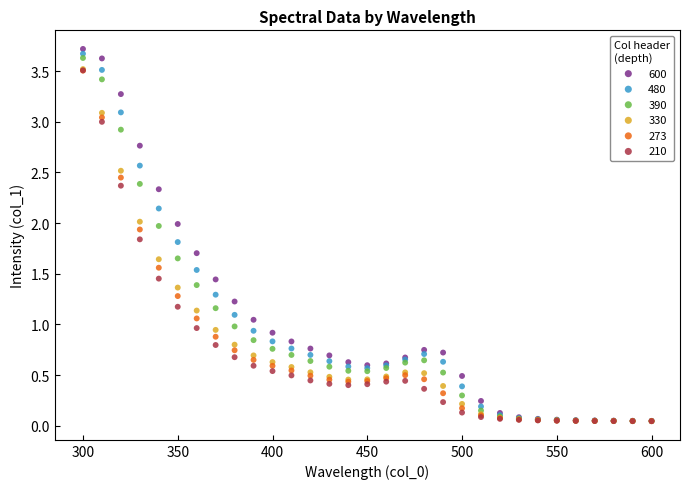

What are all the series names shown in the legend?

600, 480, 390, 330, 273, 210